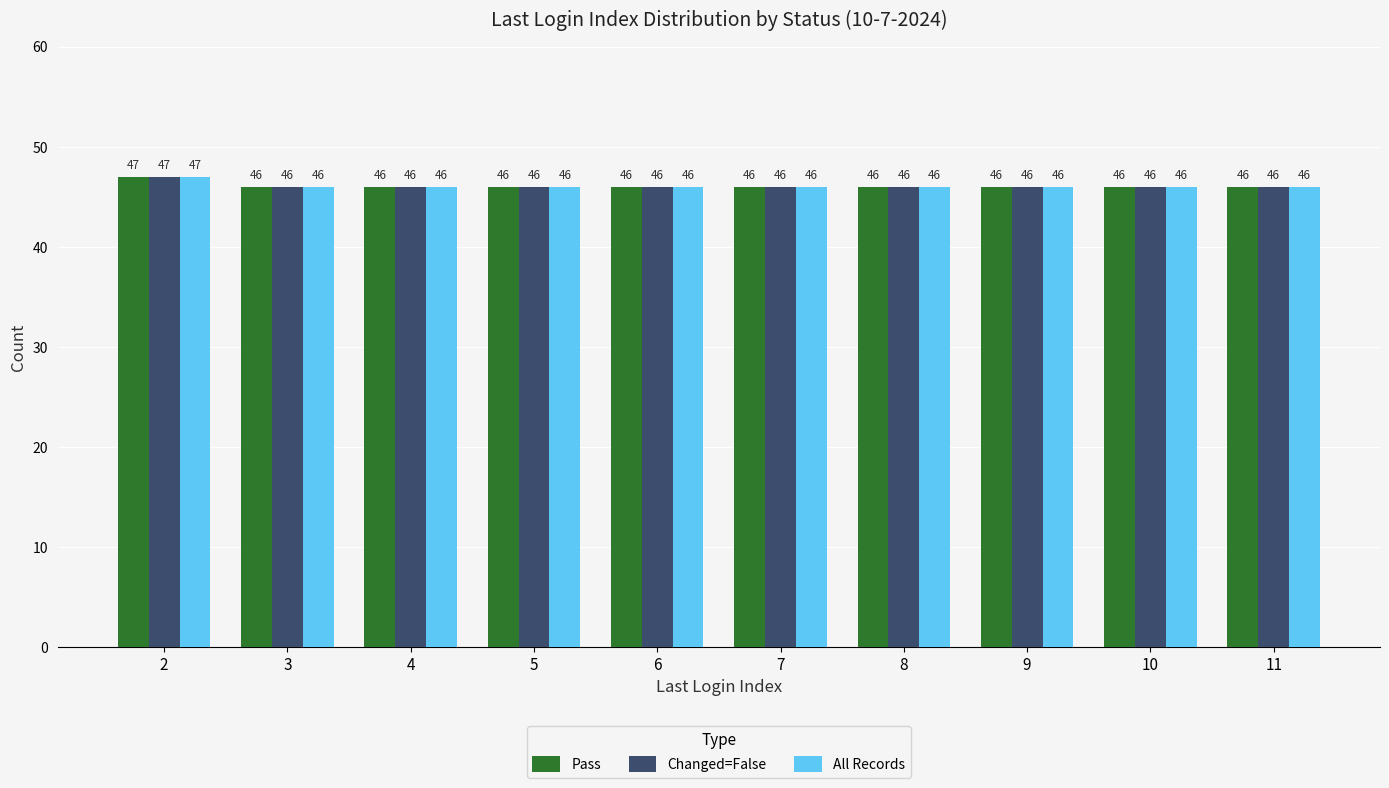

What is the total value across all series at 2?

141